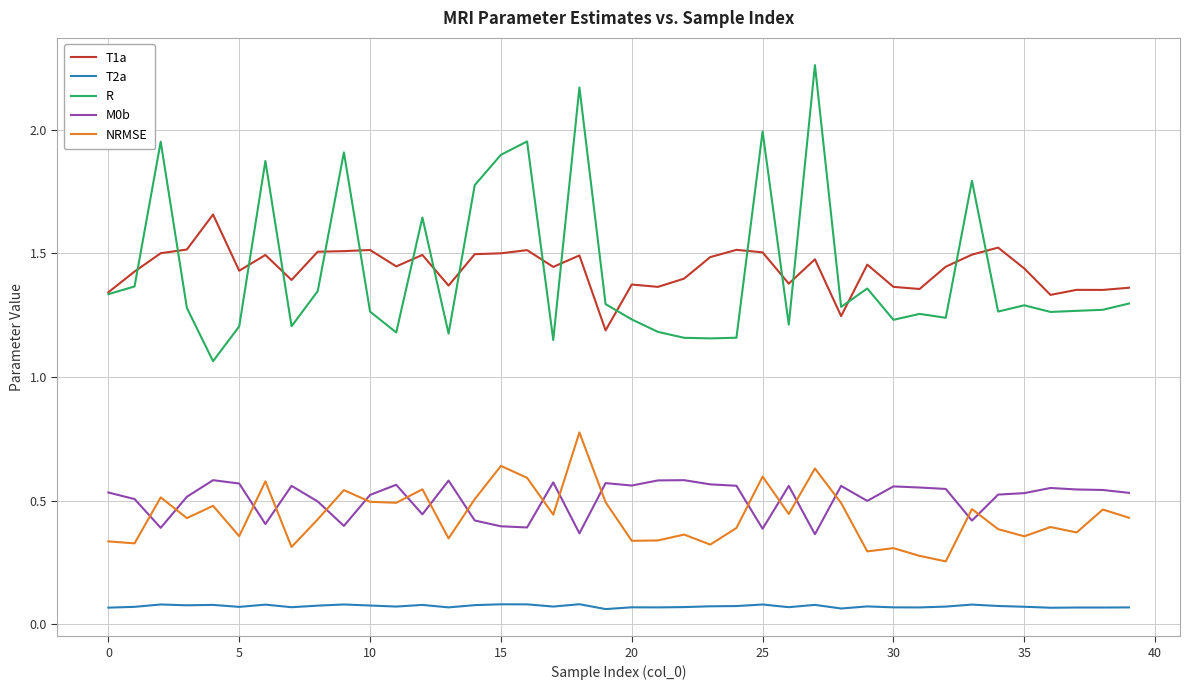

Which series has the largest range (max minus min)?

R